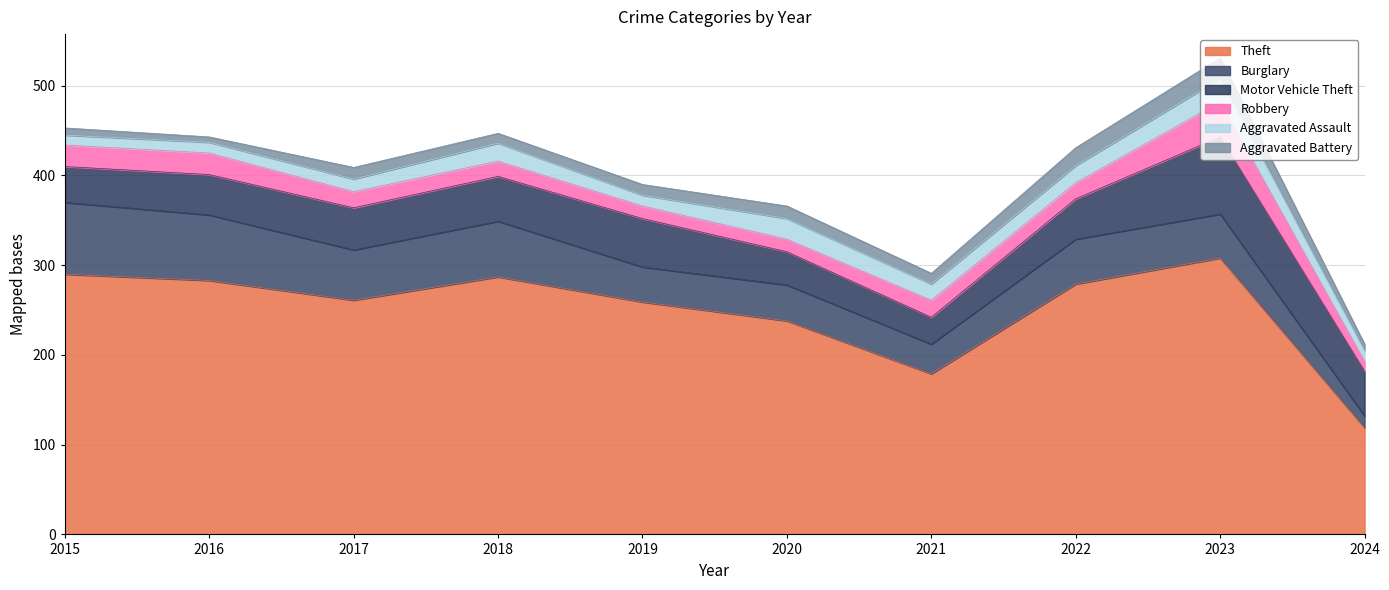

Where is Aggravated Assault nearest to the value 18?

2021